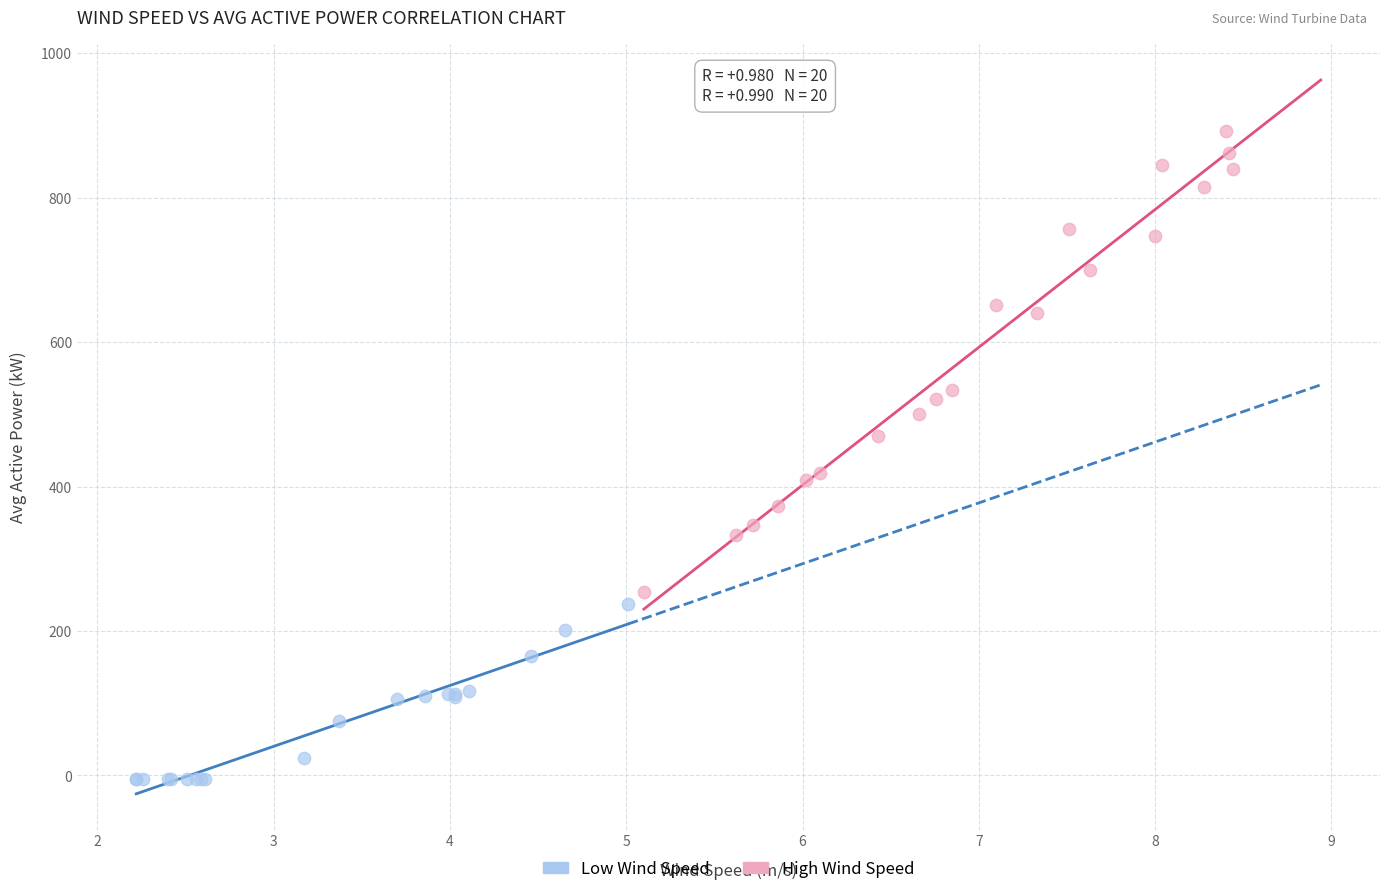

Which series reaches the maximum Y coordinate?

High Wind Speed